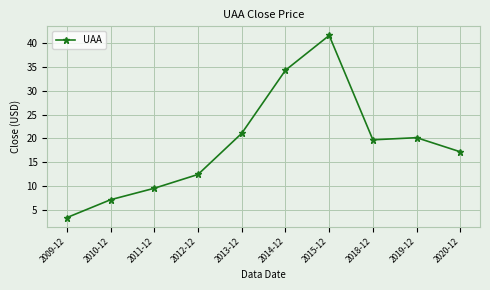

What is the greatest value displayed?

41.7